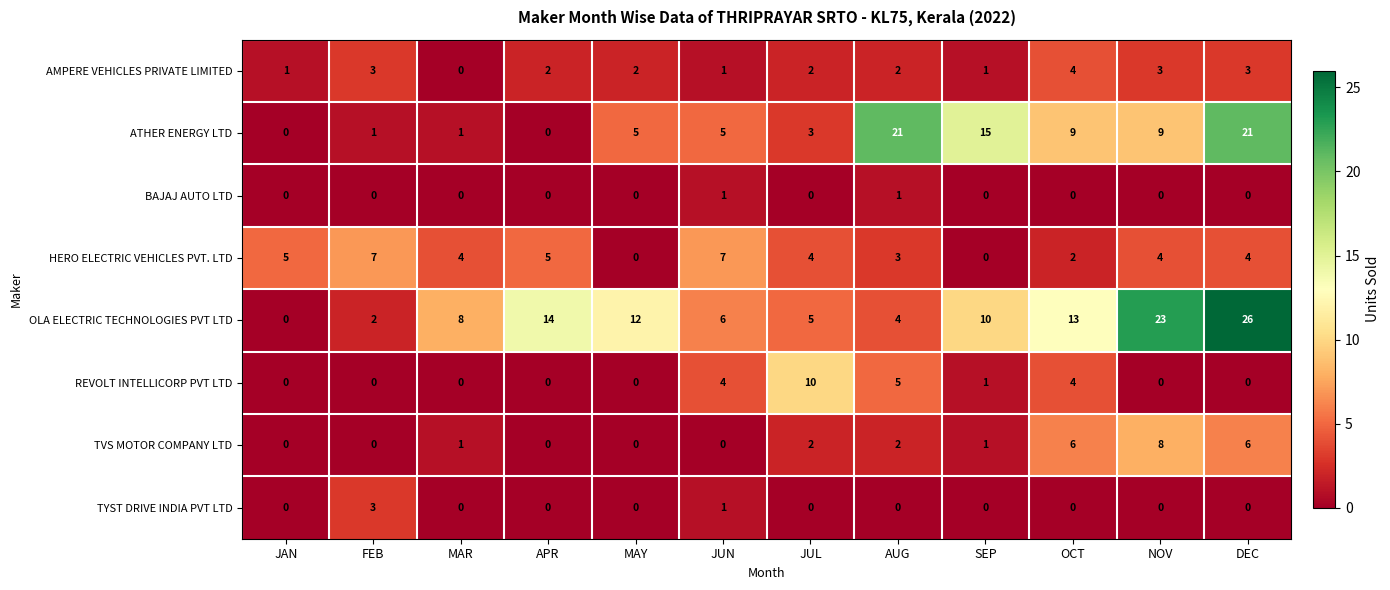

Is the value of TVS MOTOR COMPANY LTD at OCT greater than the value of BAJAJ AUTO LTD at JUL?

Yes